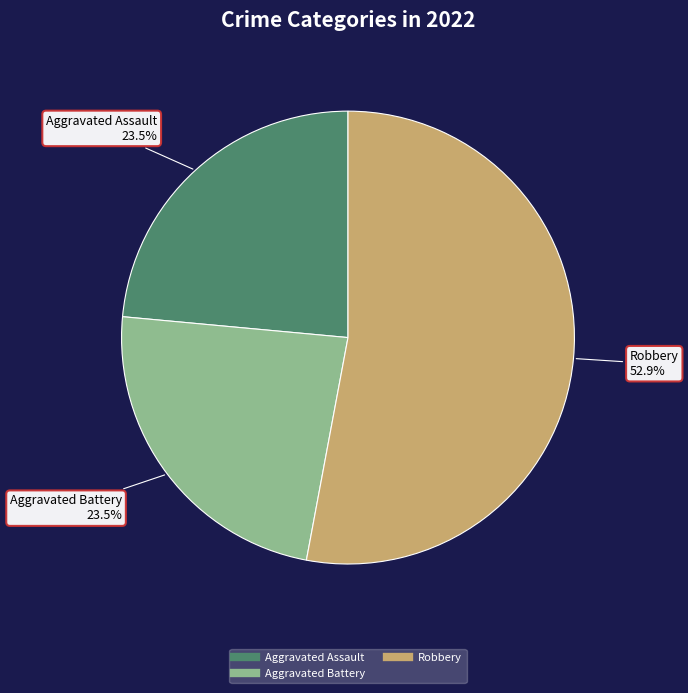

Count the number of slices in the pie.

3